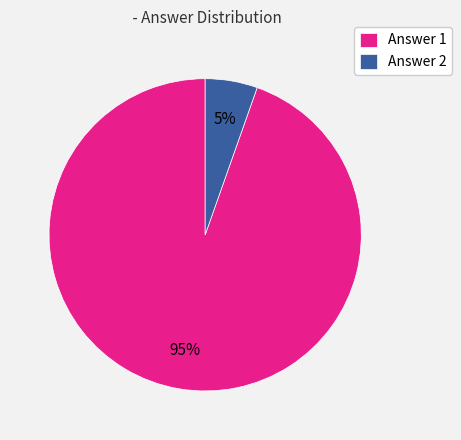

Which has a higher value, Answer 2 or Answer 1?

Answer 1